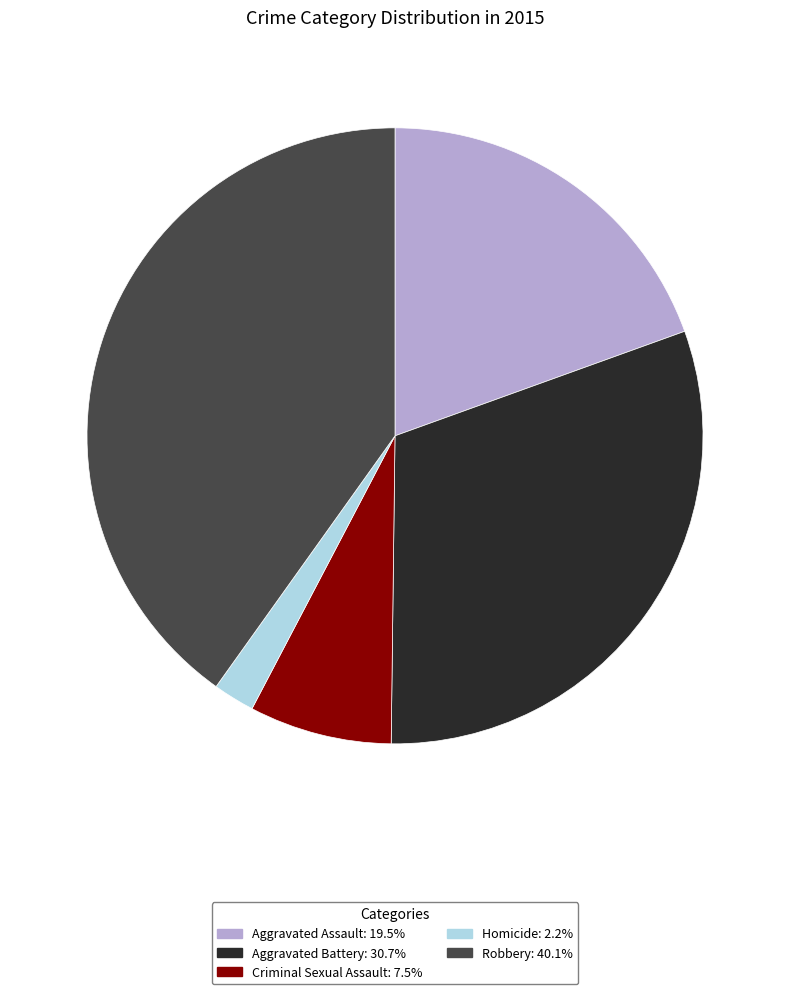

The Criminal Sexual Assault slice represents 1% of the pie. True or false?

False